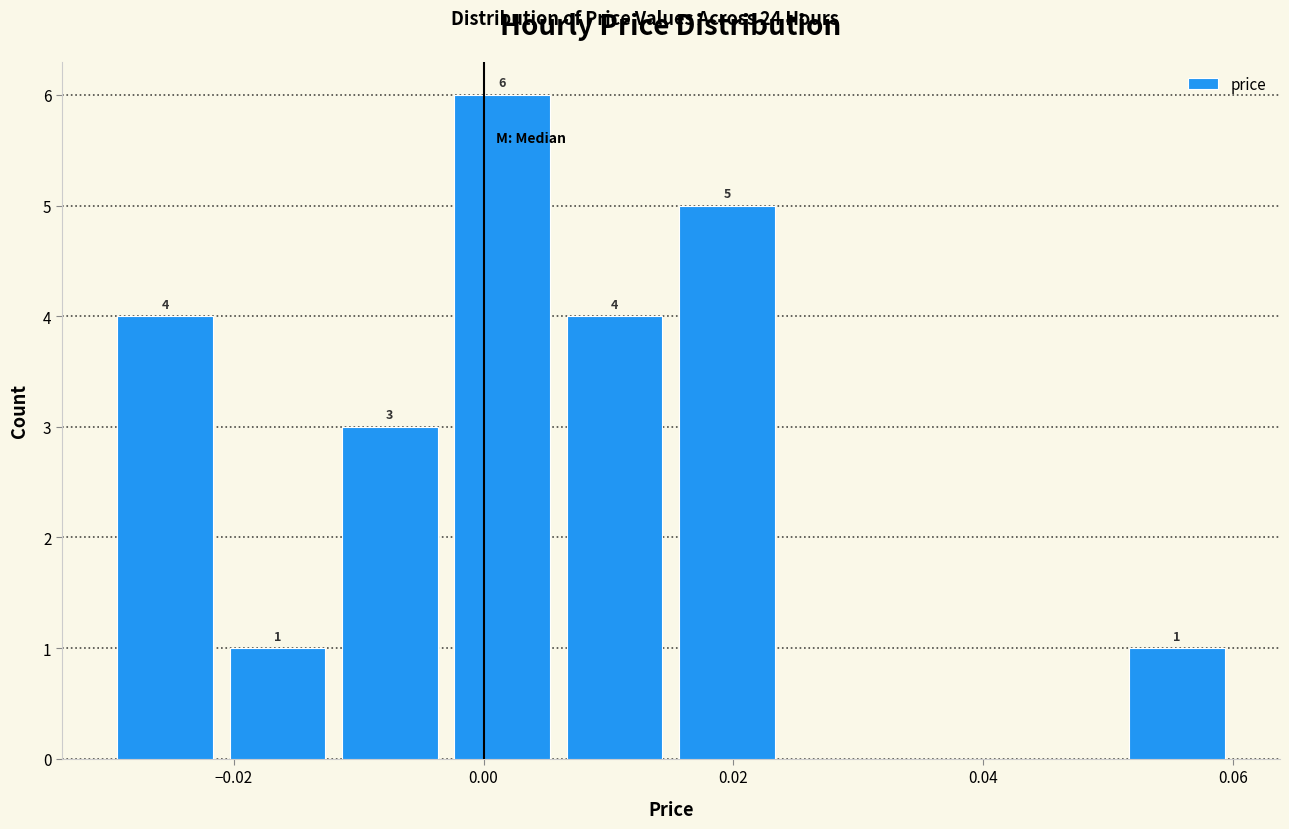

Which range on the x-axis has the tallest bar?

-0.003 to 0.006